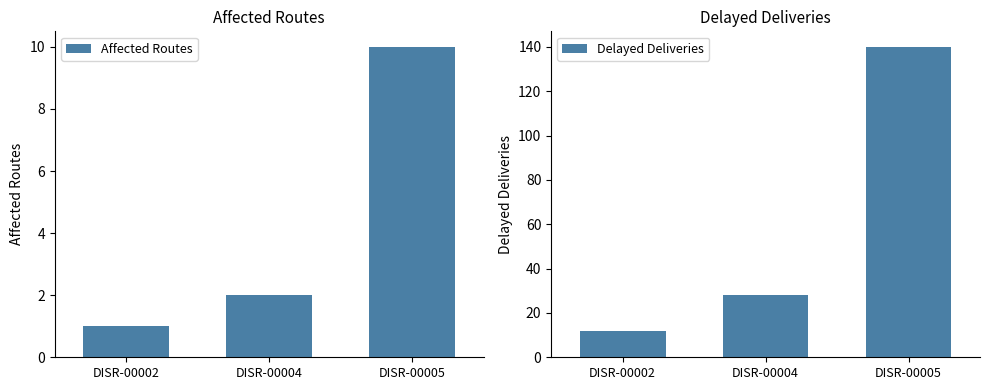

Which series has the widest spread of values?

Delayed Deliveries